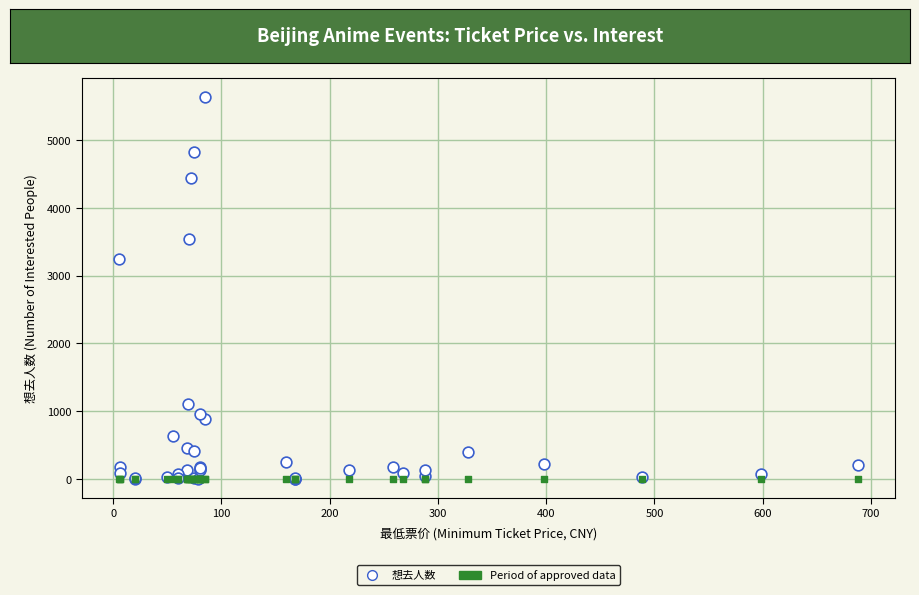

Across all series, what Y value is closest to 2814?

3241